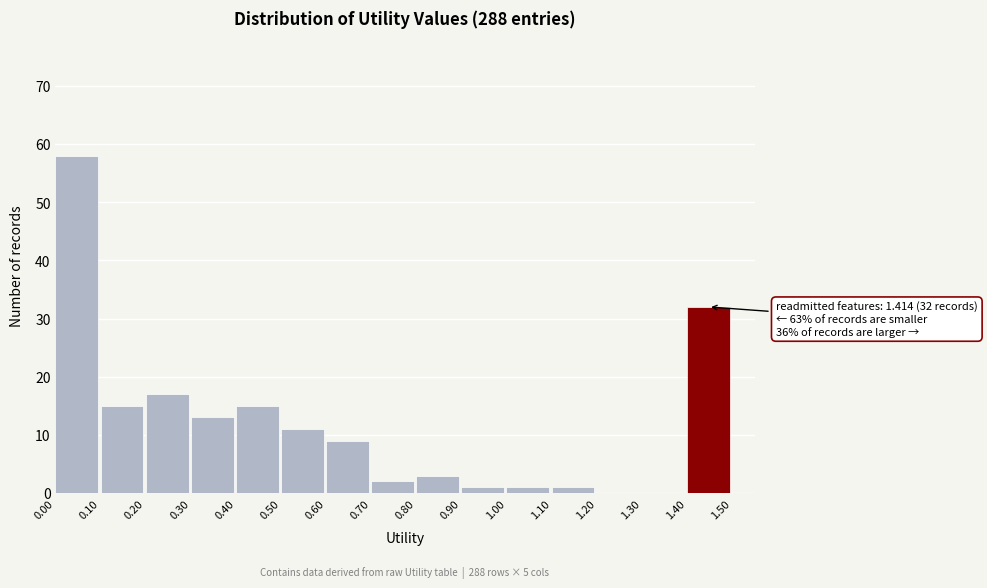

Over which range of the x-axis is the bar tallest?

0.00 to 0.10